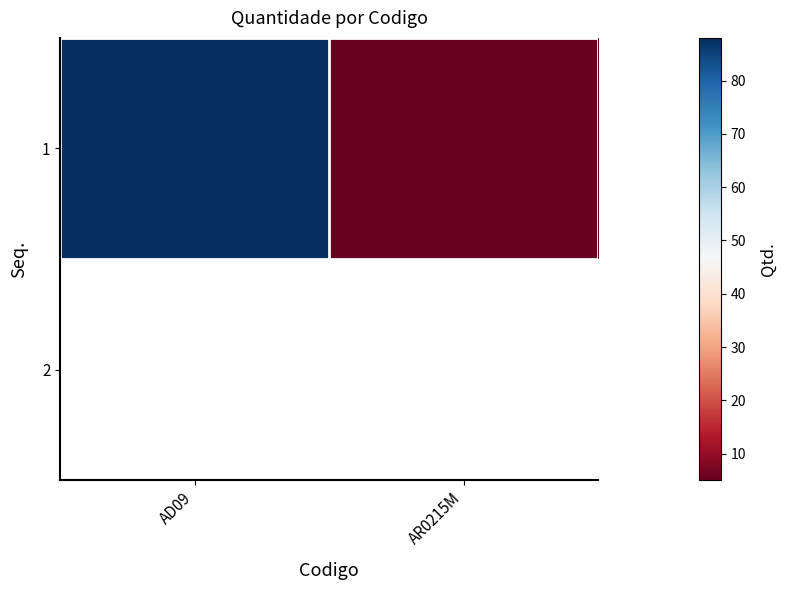

What is the minimum value shown in the chart?

5